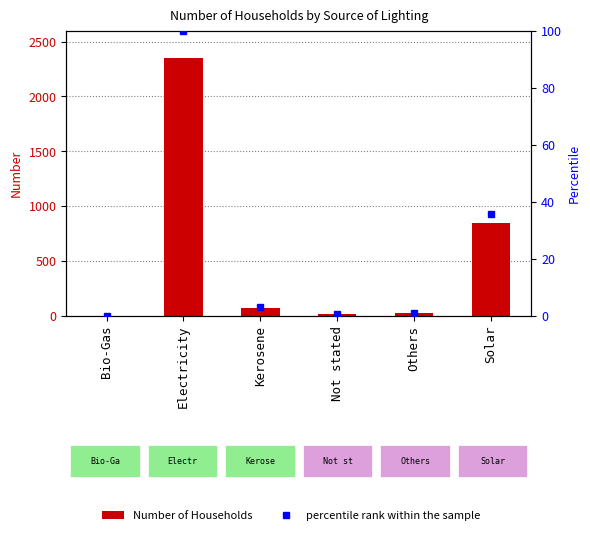

List the labels in order of value, largest first.

Electricity, Solar, Kerosene, Others, Not stated, Bio-Gas